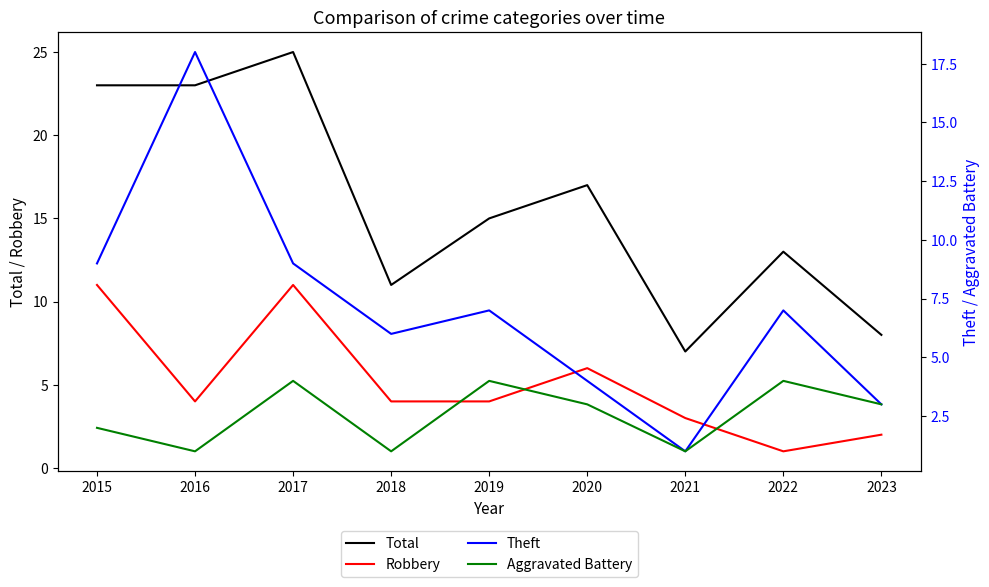

How many data points in Aggravated Battery are less than 3?

4